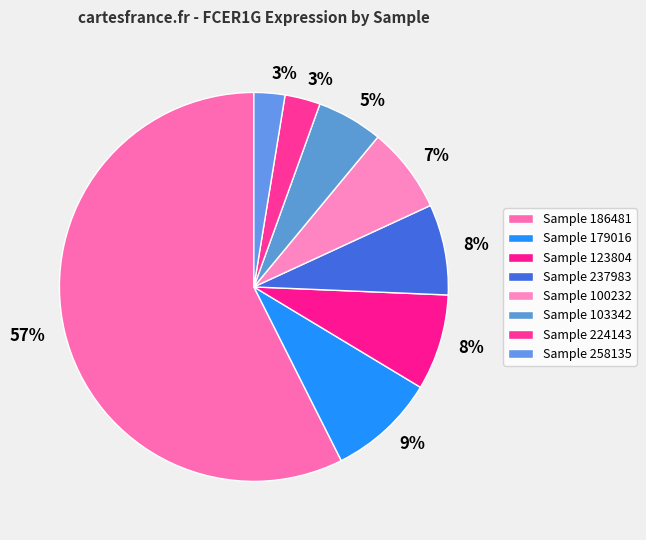

Count the number of slices in the pie.

8